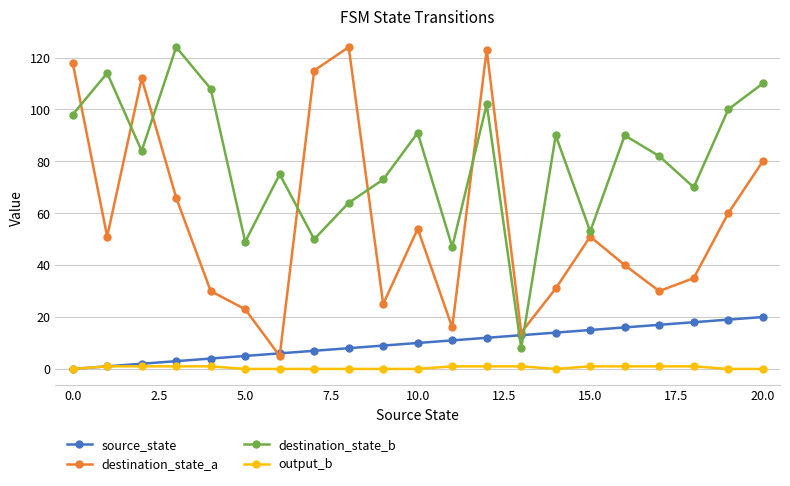

True or false: destination_state_a has more than 0 interior local peaks.

True